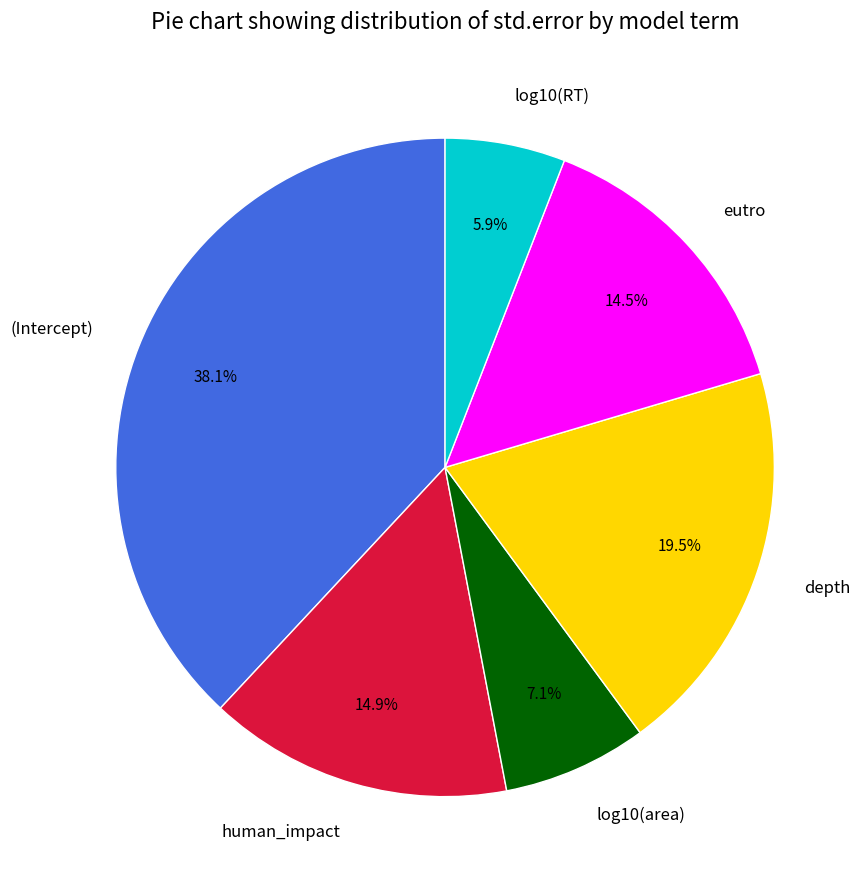

To the nearest percent, what is the difference between the largest and smallest slice percentages?

32%